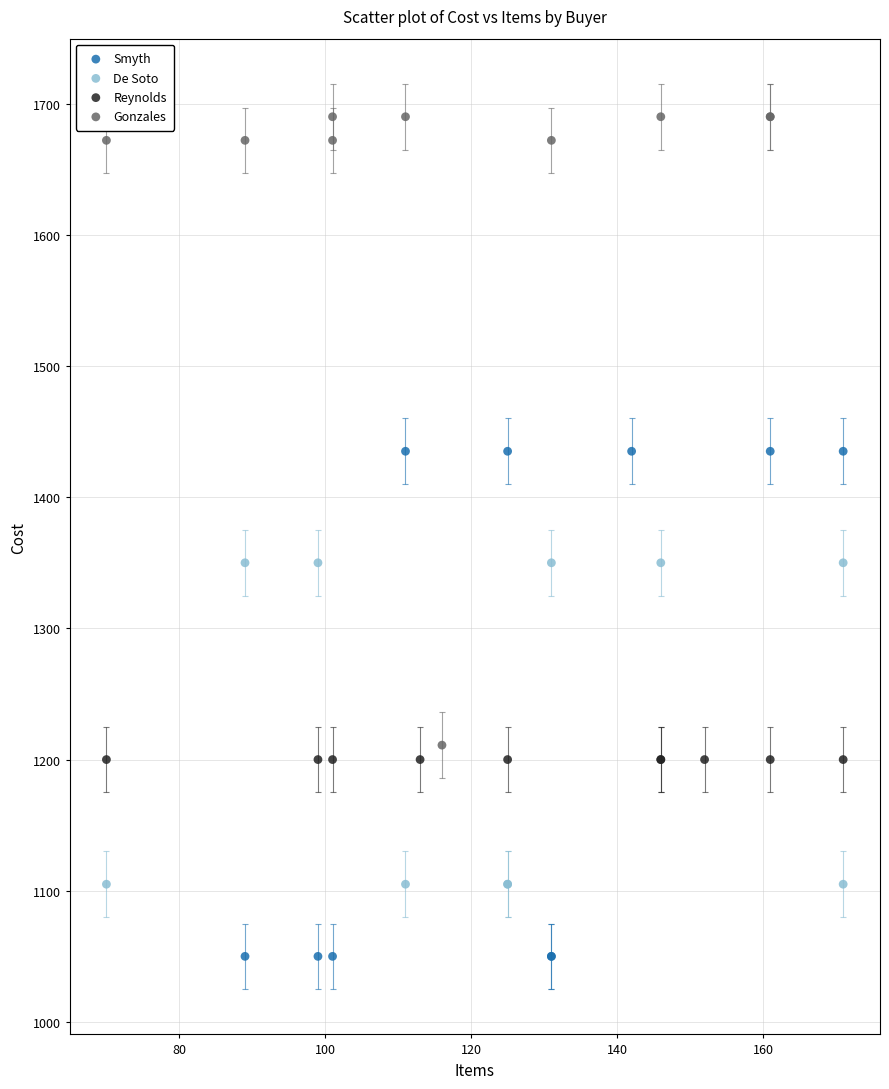

Which series contains the lowest Y value?

Smyth